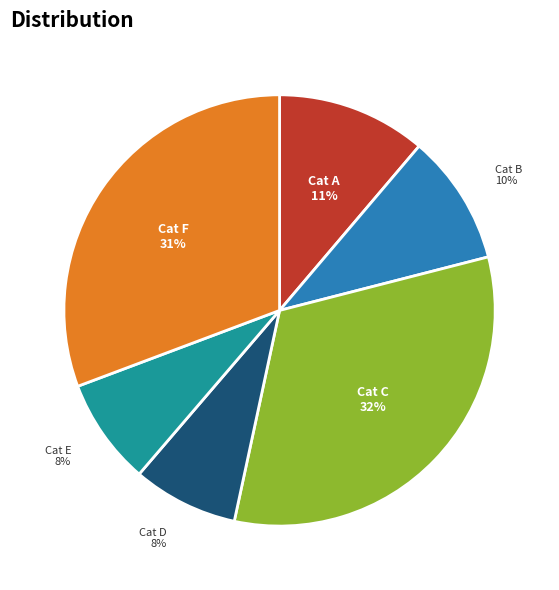

Which slice is the largest?

Cat C